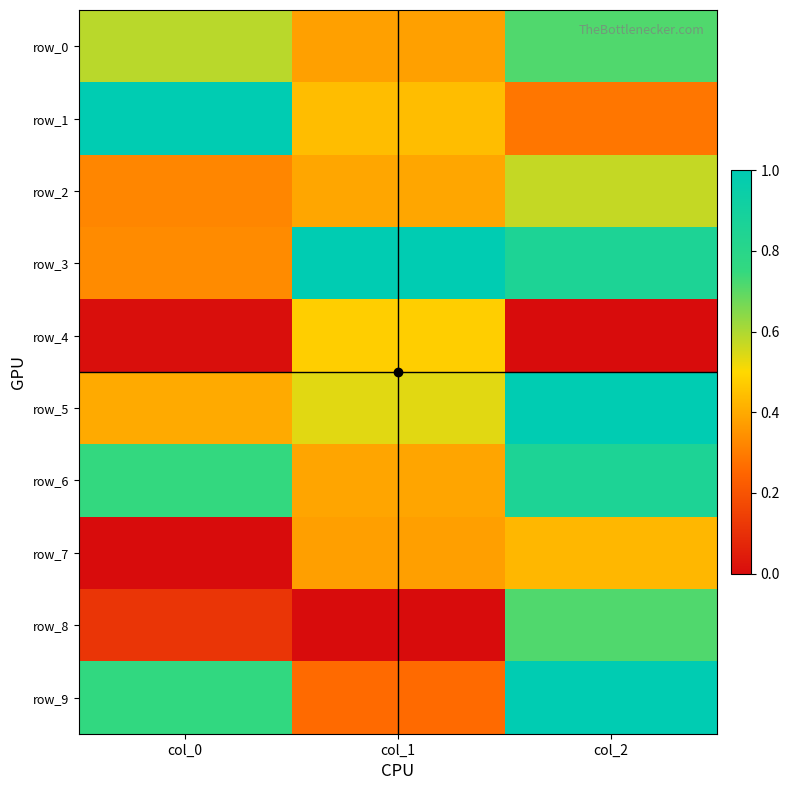

At which label is row_7 closest to 0?

col_0